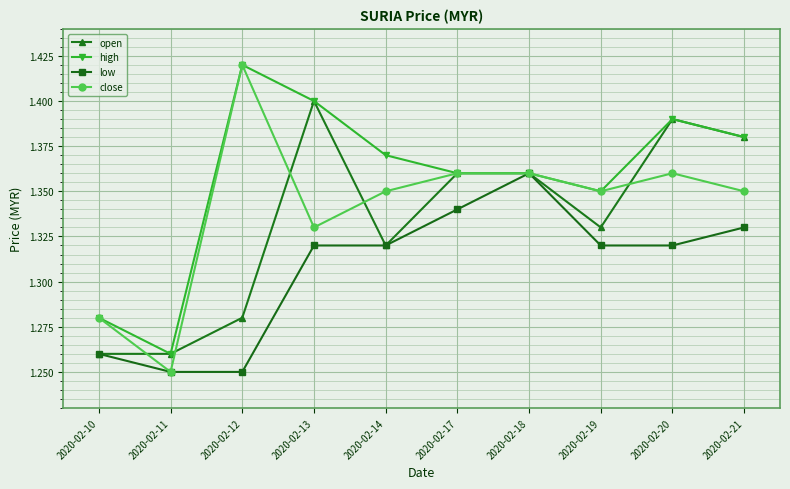

Which series has the widest spread of values?

close